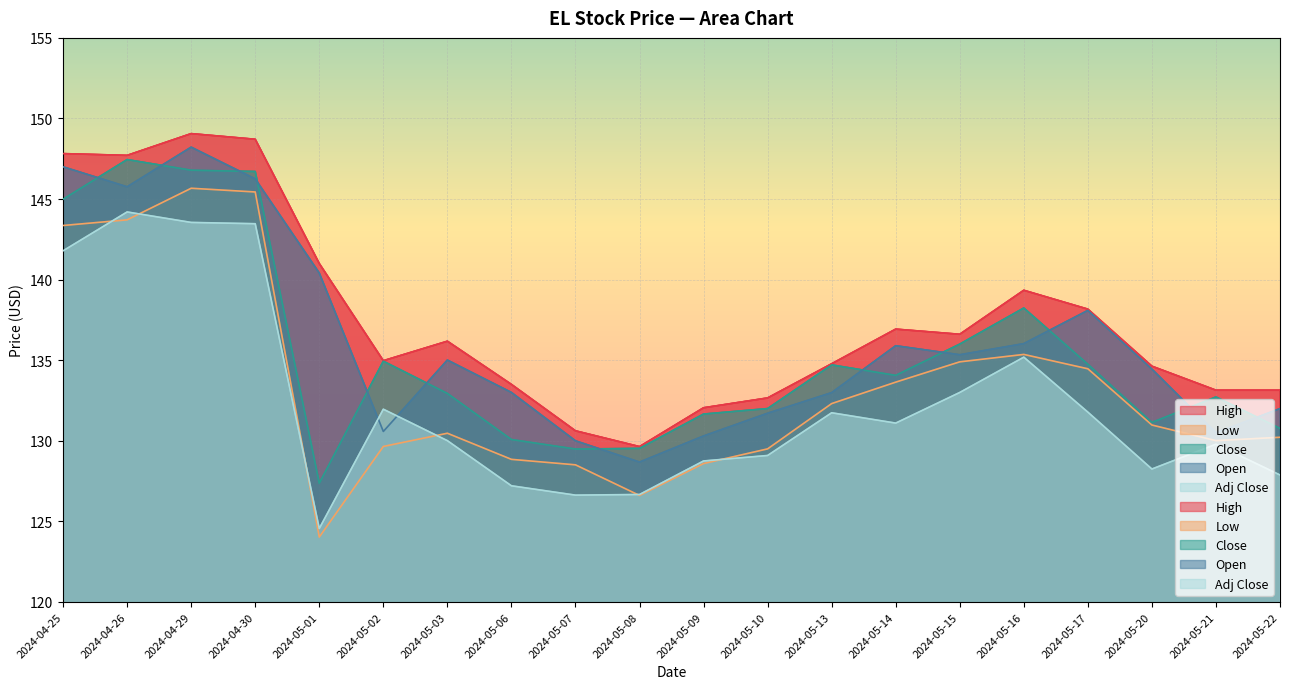

At how many categories does at least one series exceed 141?

4